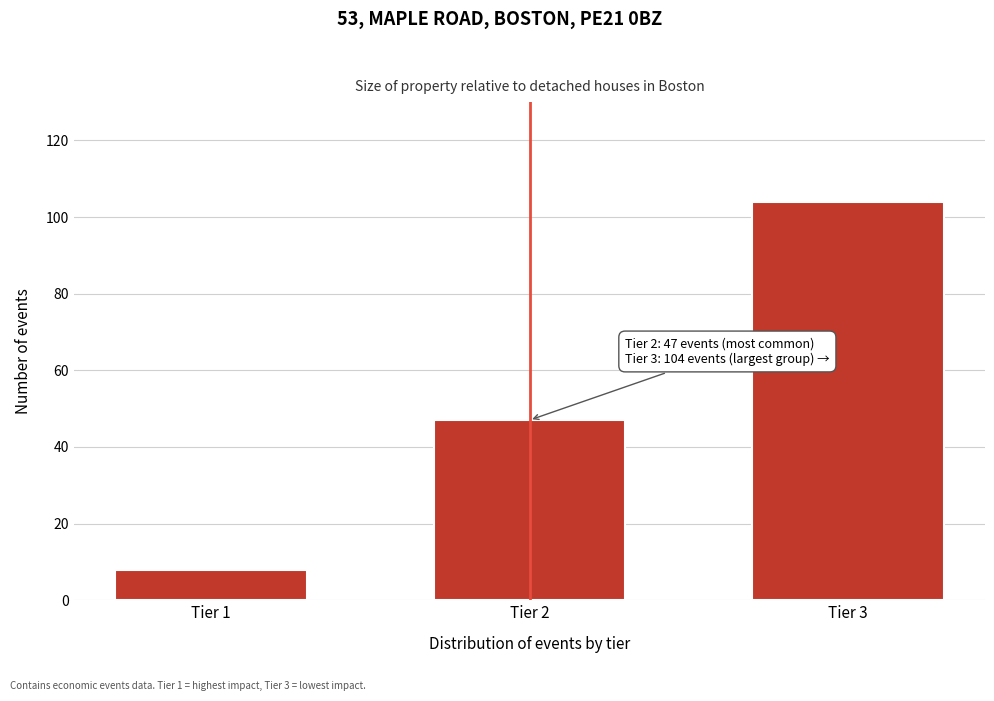

Reading left to right, extract all data points from this chart.

8	47	104